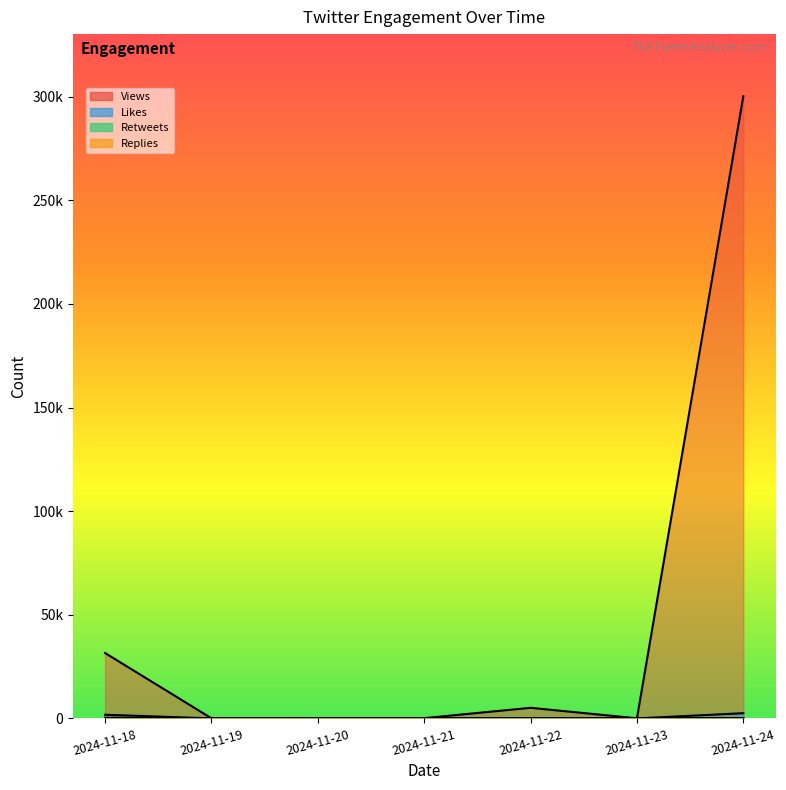

What is the maximum value shown in the chart?

300192